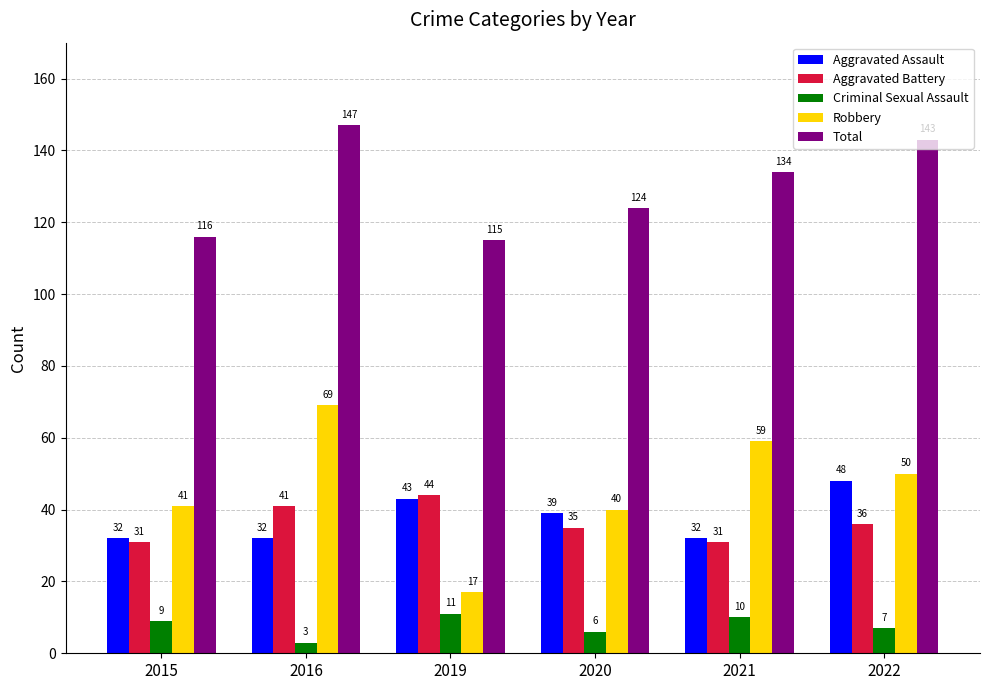

List the series in order of their peak value, lowest first.

Criminal Sexual Assault, Aggravated Battery, Aggravated Assault, Robbery, Total